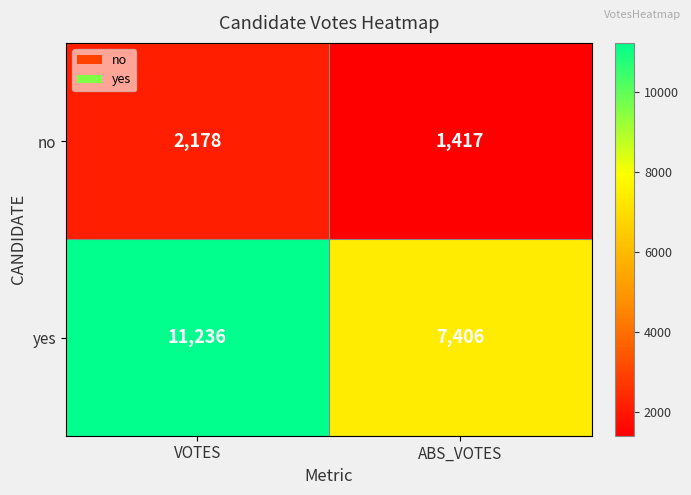

Which series has the widest spread of values?

yes